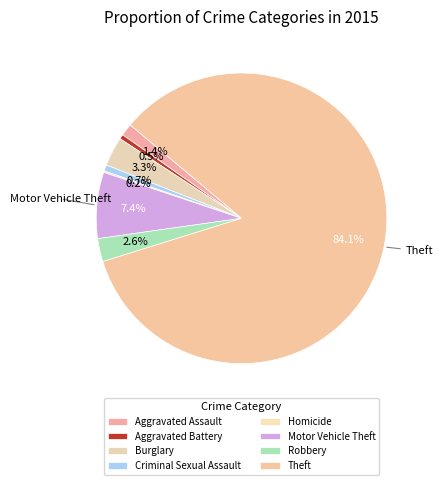

Count the number of slices in the pie.

8